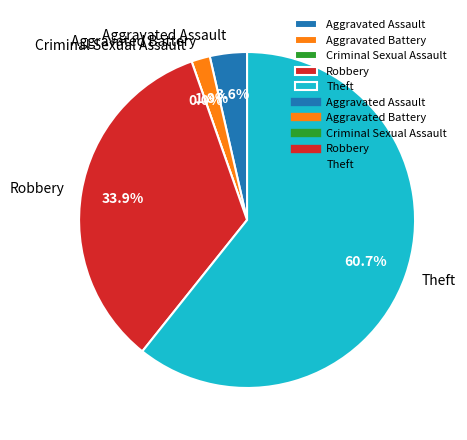

True or false: Aggravated Assault accounts for 4% of the total.

True